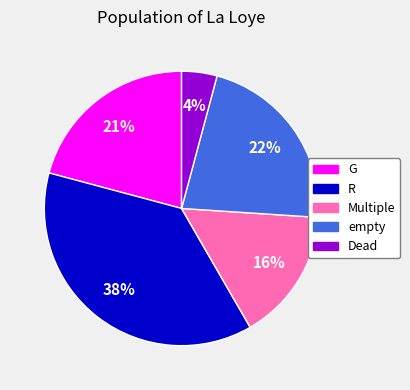

What percentage is the Multiple slice, to the nearest percent?

16%